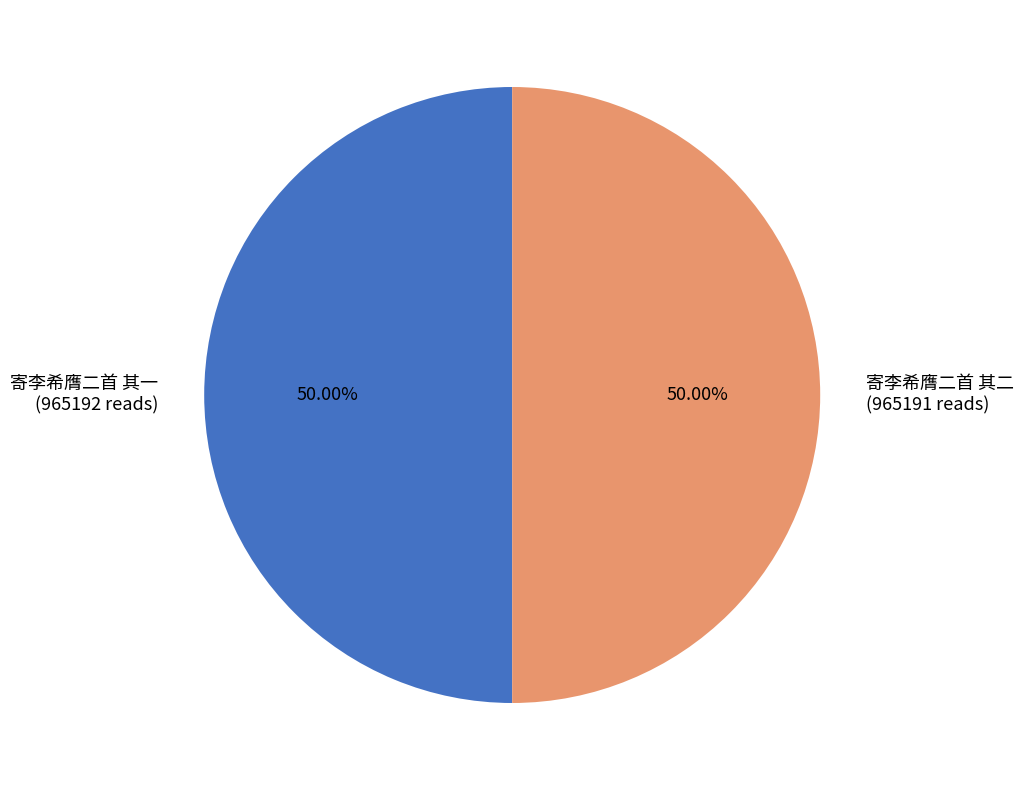

Approximately how many times larger is the value at 寄李希膺二首 其一 (965192 reads) compared to 寄李希膺二首 其二 (965191 reads)?

1.0